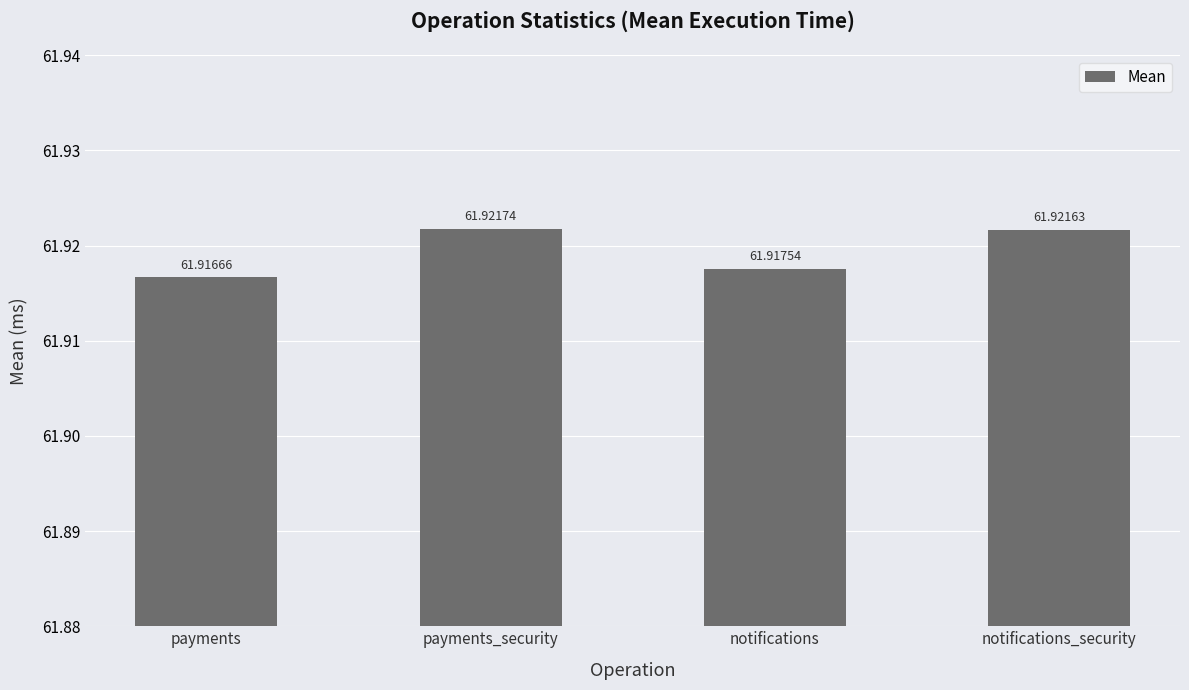

The chart shows a value of 102.3 at notifications. True or false?

False